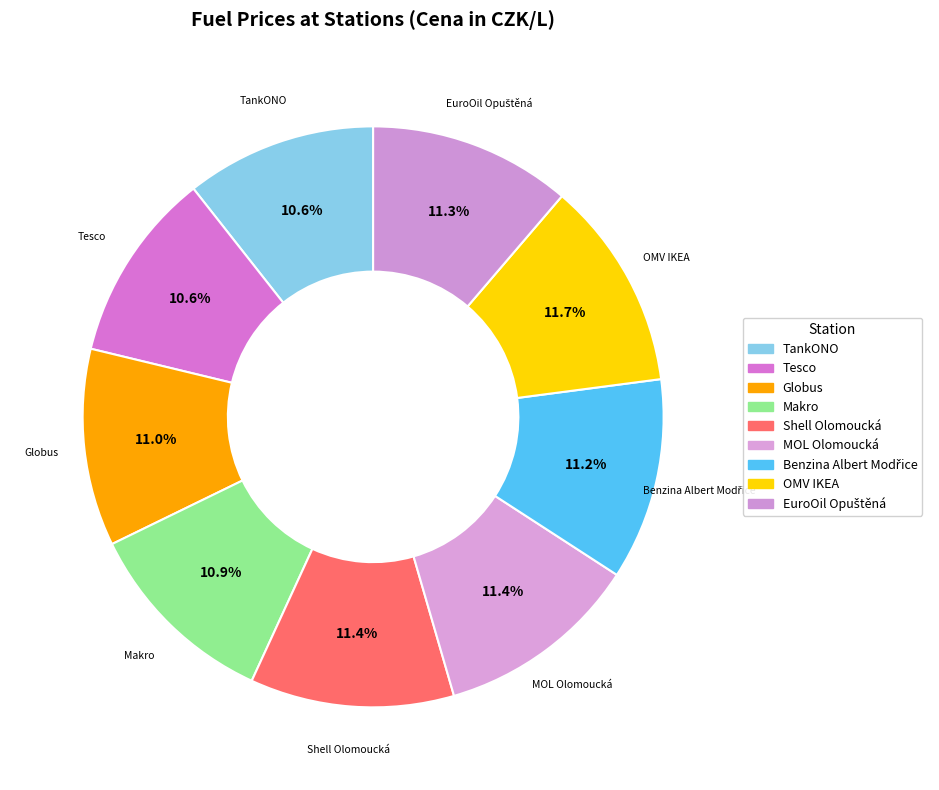

To the nearest percent, what portion does OMV IKEA represent?

12%